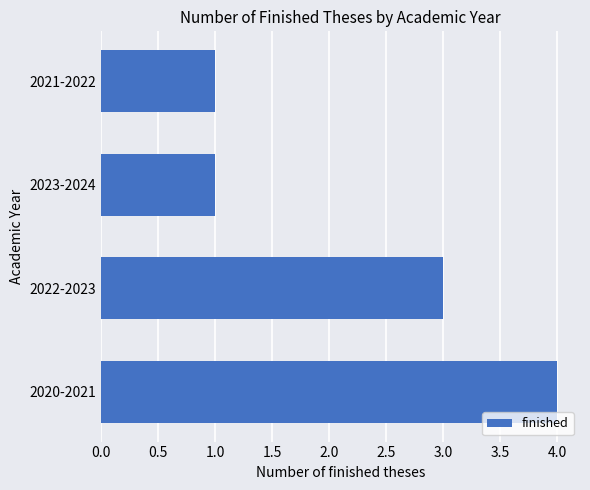

True or false: the data shows 3 at 2022-2023.

True